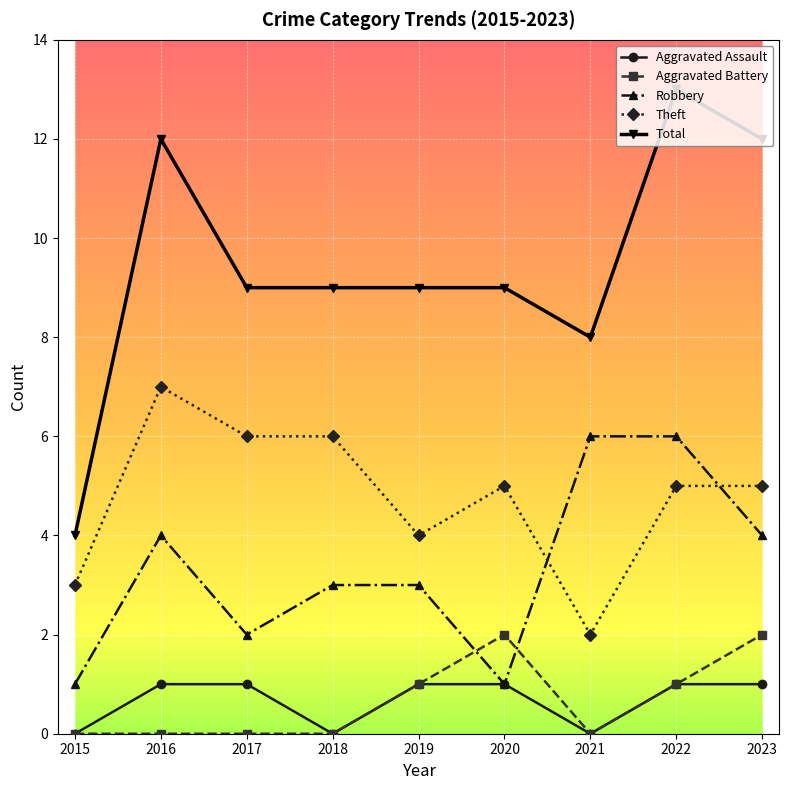

Rank the series by their maximum value, from highest to lowest.

Total, Theft, Robbery, Aggravated Battery, Aggravated Assault